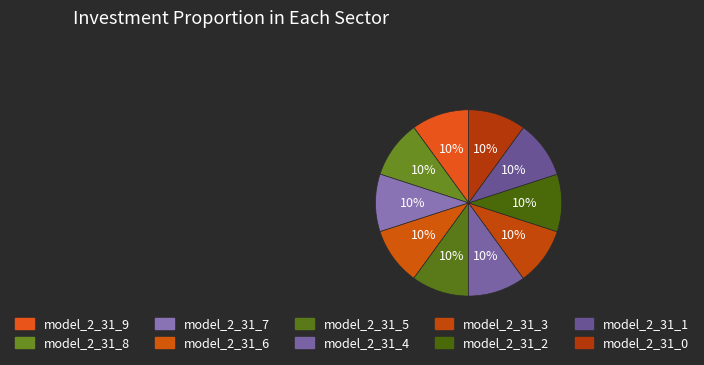

Count the number of slices in the pie.

10